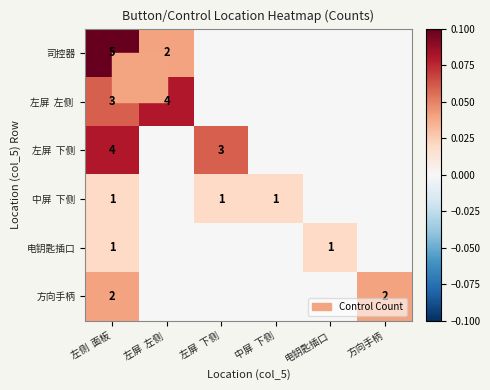

What is the spread (max minus min) of values at 左侧  面板?

4